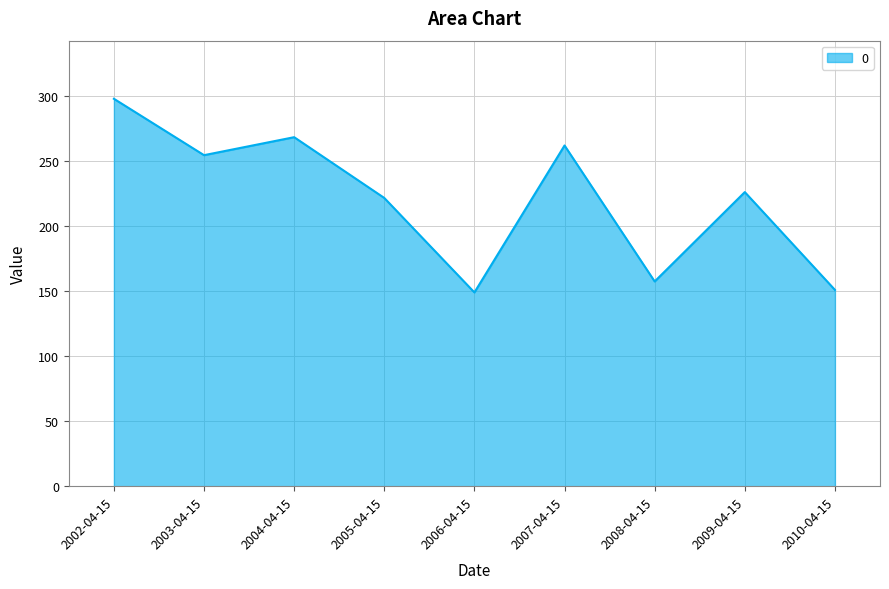

What is the minimum value shown in the chart?

149.0